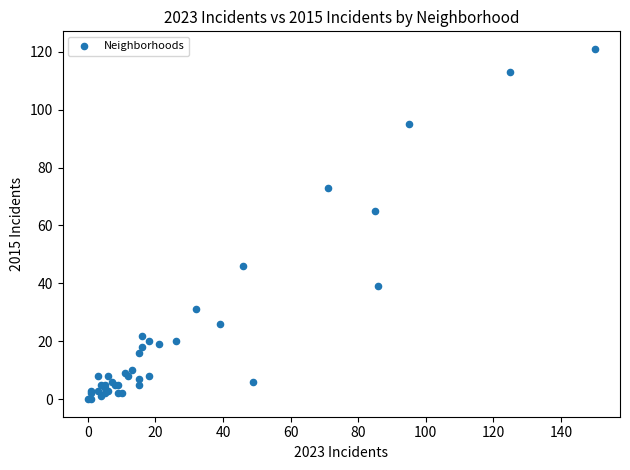

What Y value in the scatter plot is closest to 60?

65